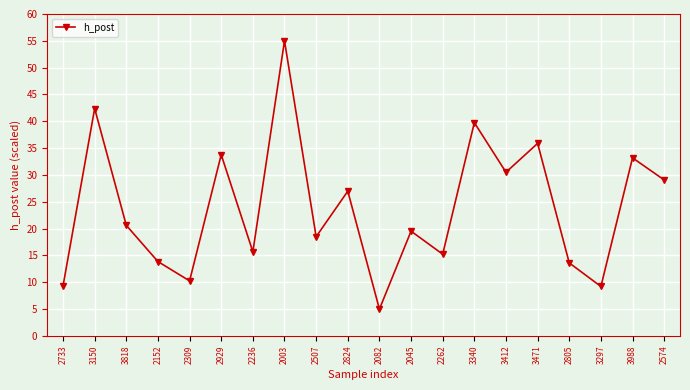

What is the difference between the values at 3412 and 3818?

9.9